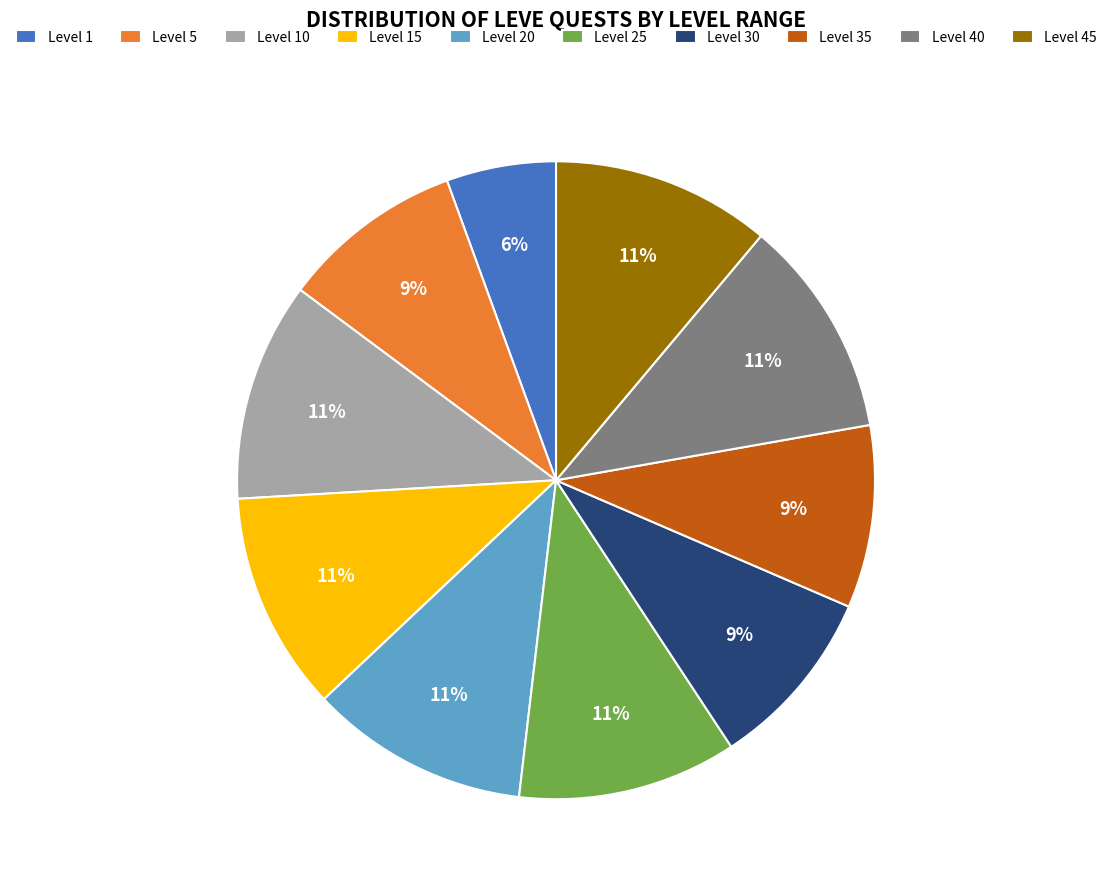

Which category has the smallest portion of the pie?

Level 1